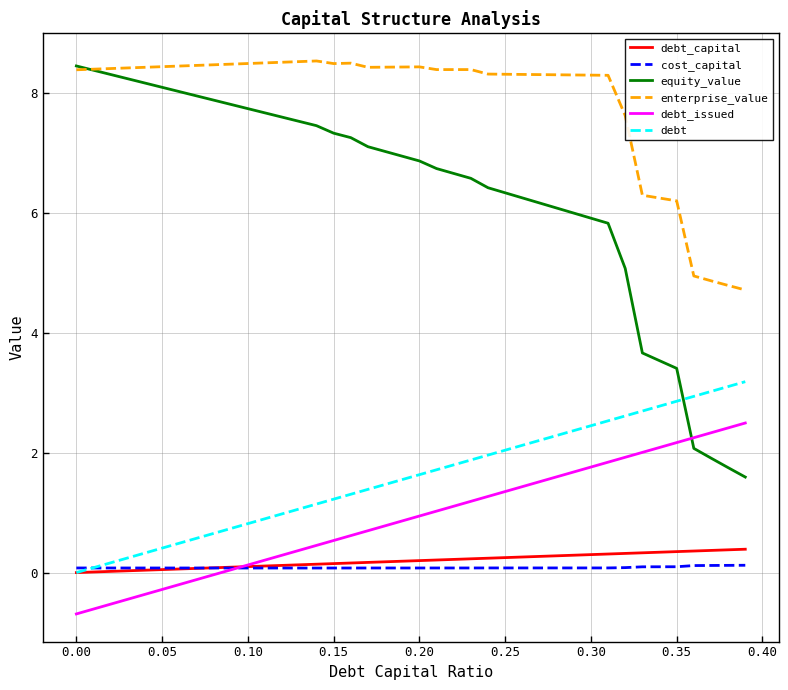

Which series has the largest total across all categories?

enterprise_value